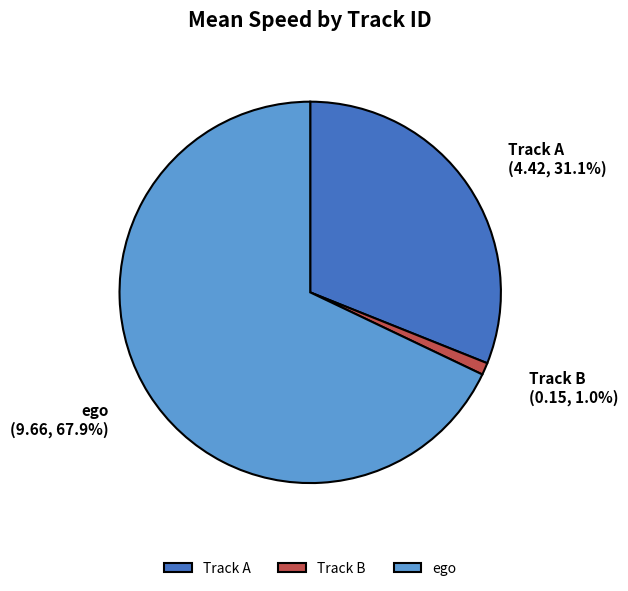

Is there a majority slice in this chart?

Yes